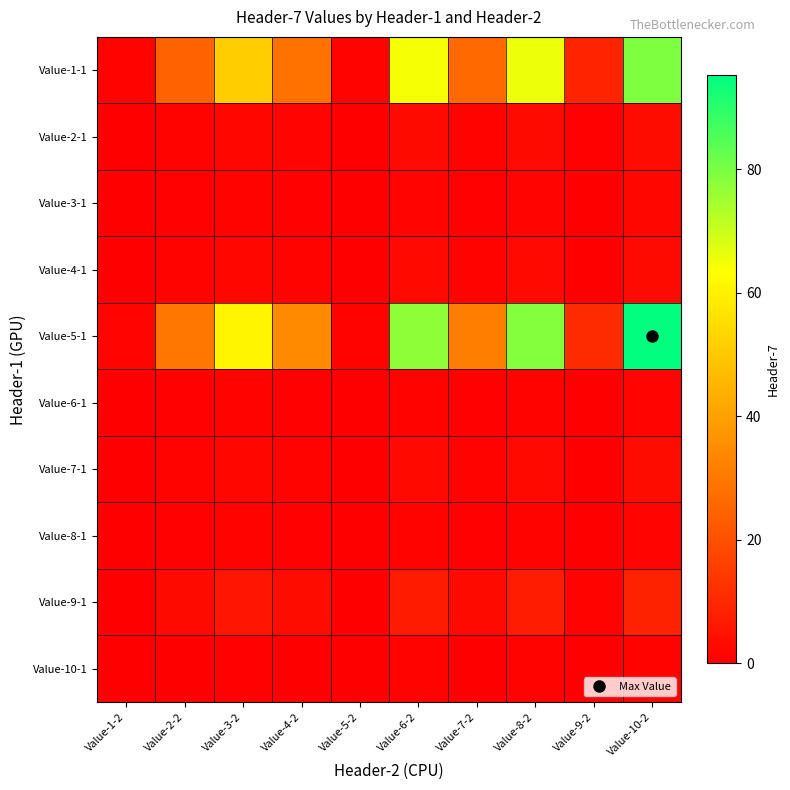

How many data points does each series have?

10